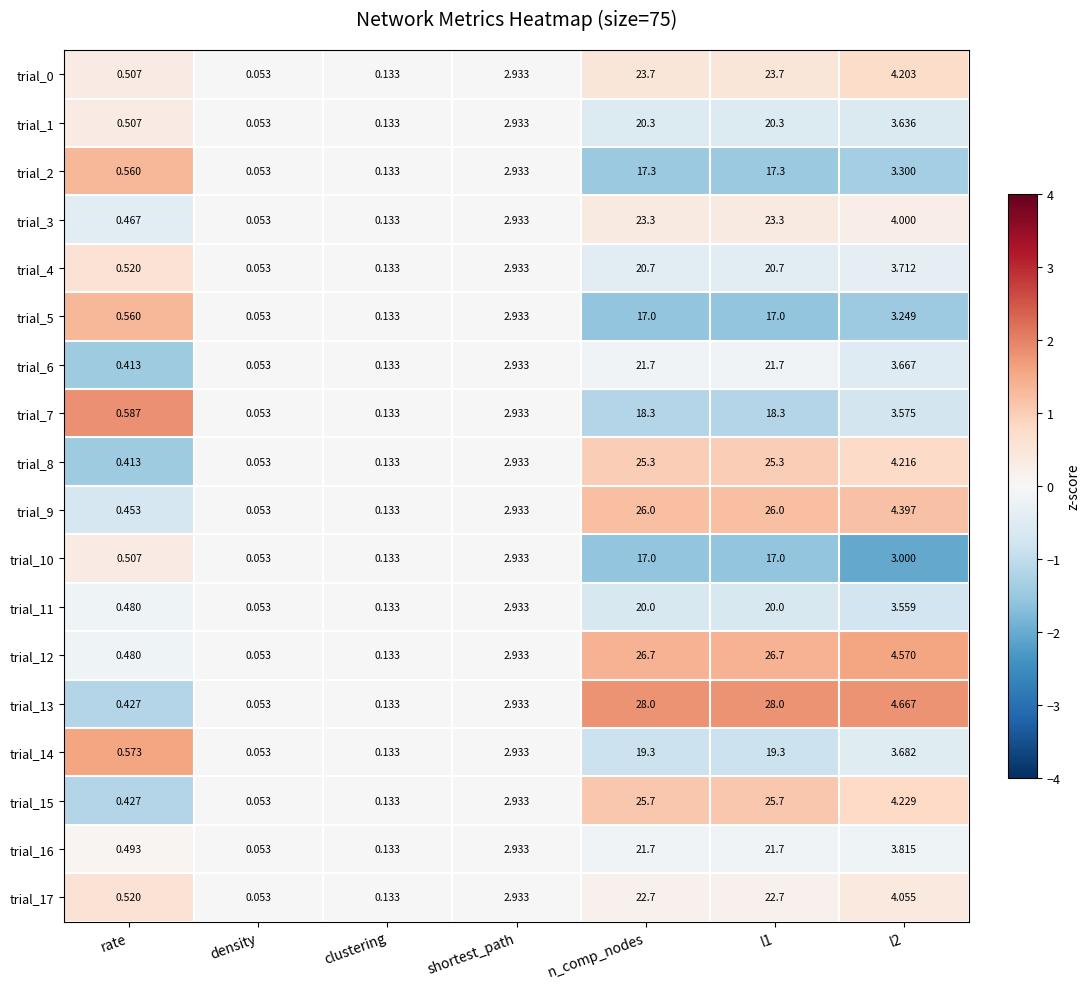

Is the value of trial_1 at density greater than the value of trial_16 at shortest_path?

No